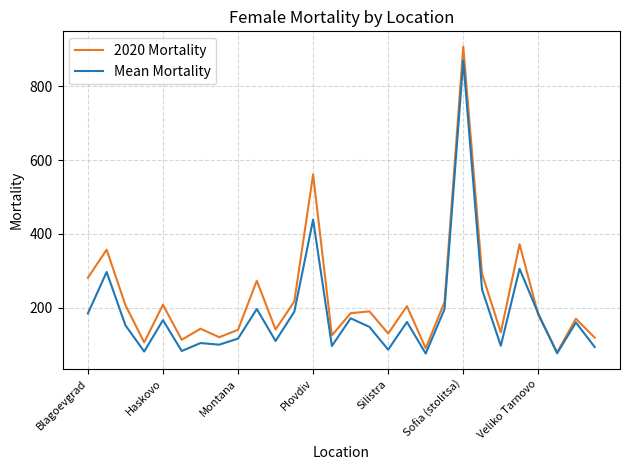

List the series in order of their peak value, highest first.

2020 Mortality, Mean Mortality